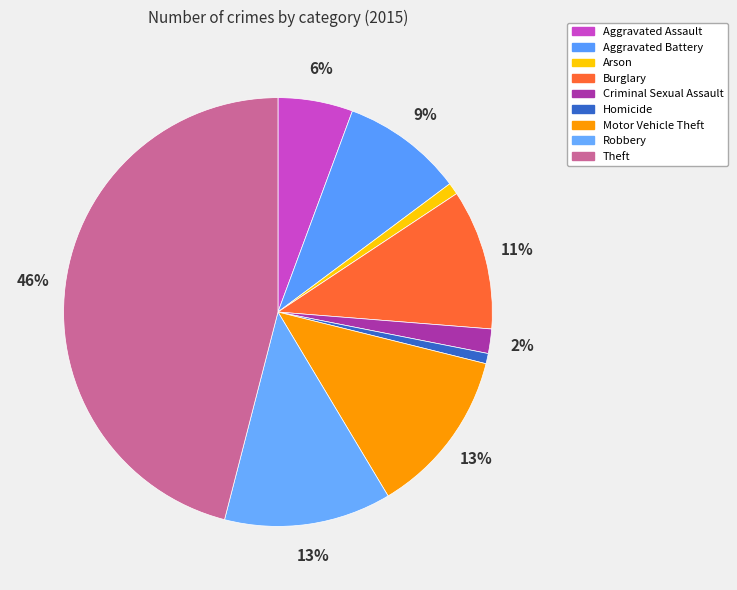

The Aggravated Assault slice represents 1% of the pie. True or false?

False